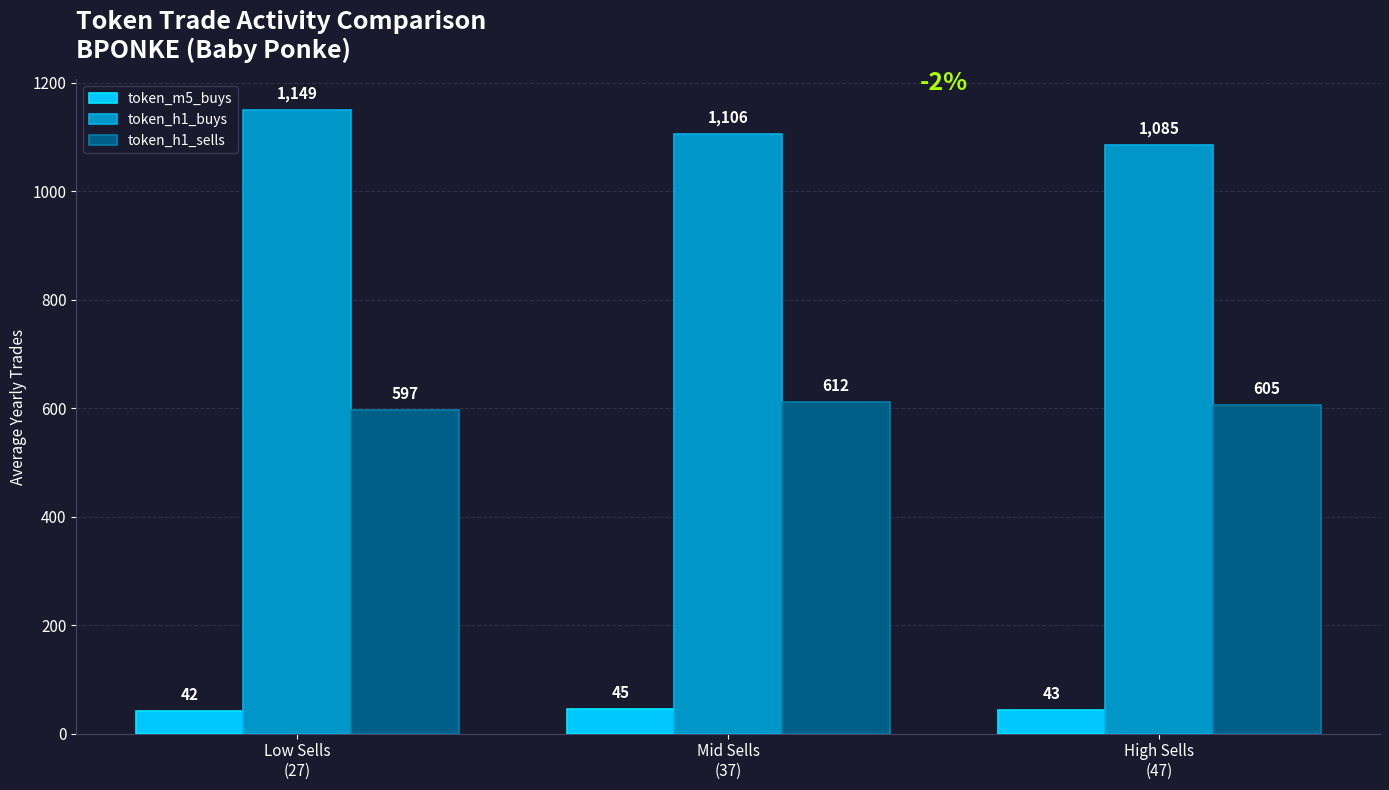

True or false: token_m5_buys has a value of 42 at Low Sells
(27).

True